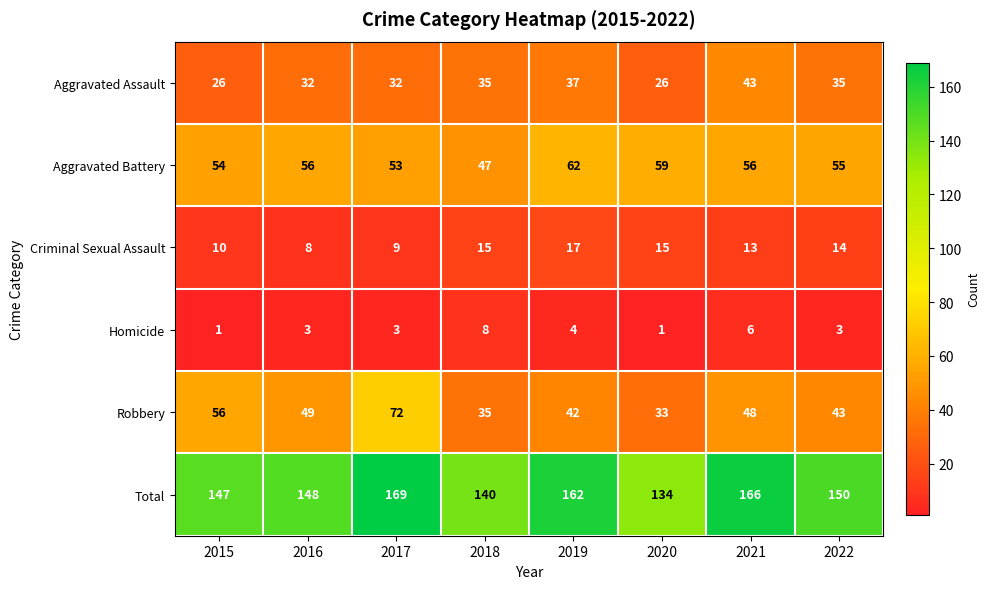

What is the sum of all Robbery values?

378